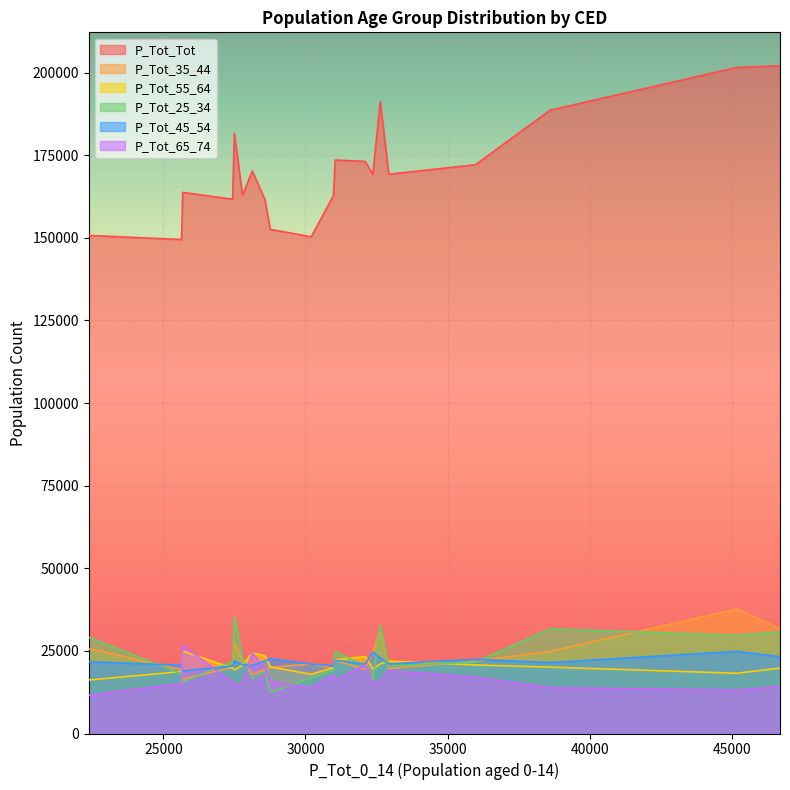

How many data points in P_Tot_Tot are less than 169232?

10